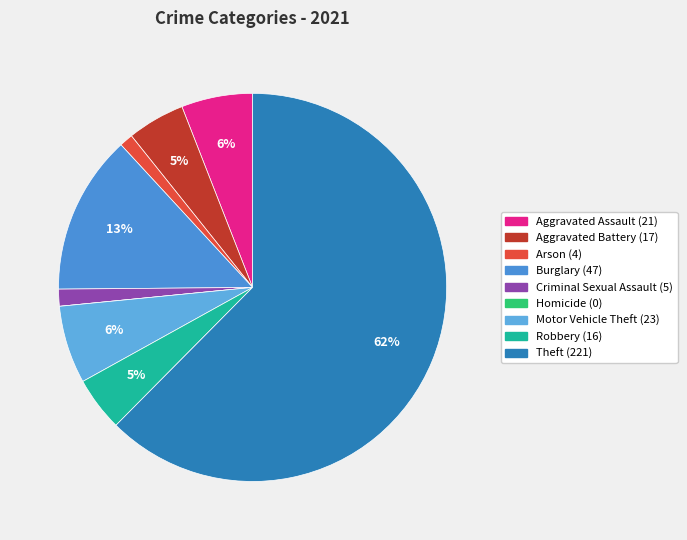

Between Criminal Sexual Assault and Motor Vehicle Theft, which is larger?

Motor Vehicle Theft